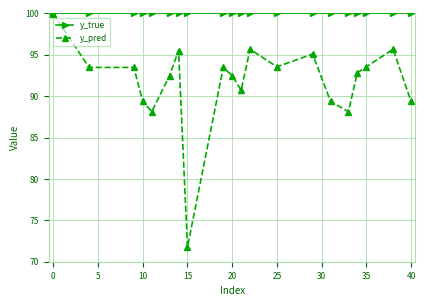

What is the value of the y_pred point at the 2nd from the left?

93.5